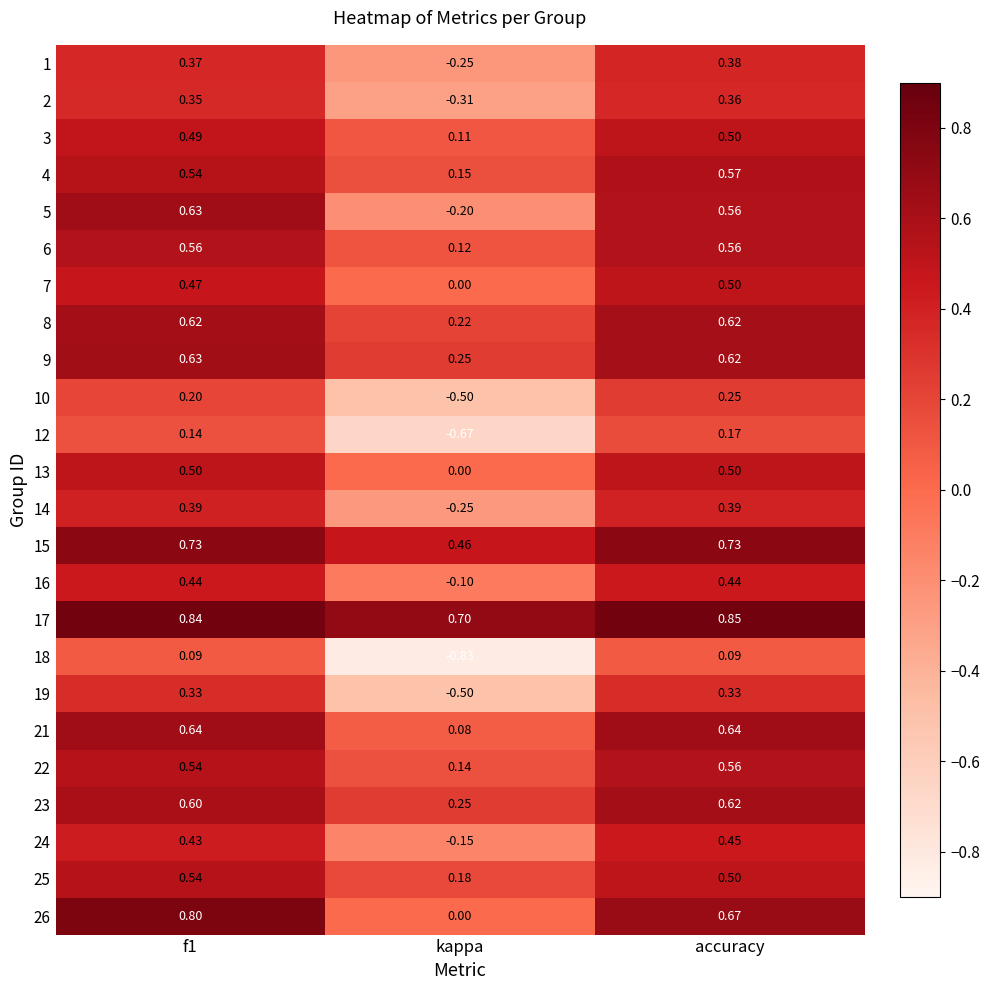

At which label does 18 reach its minimum?

kappa